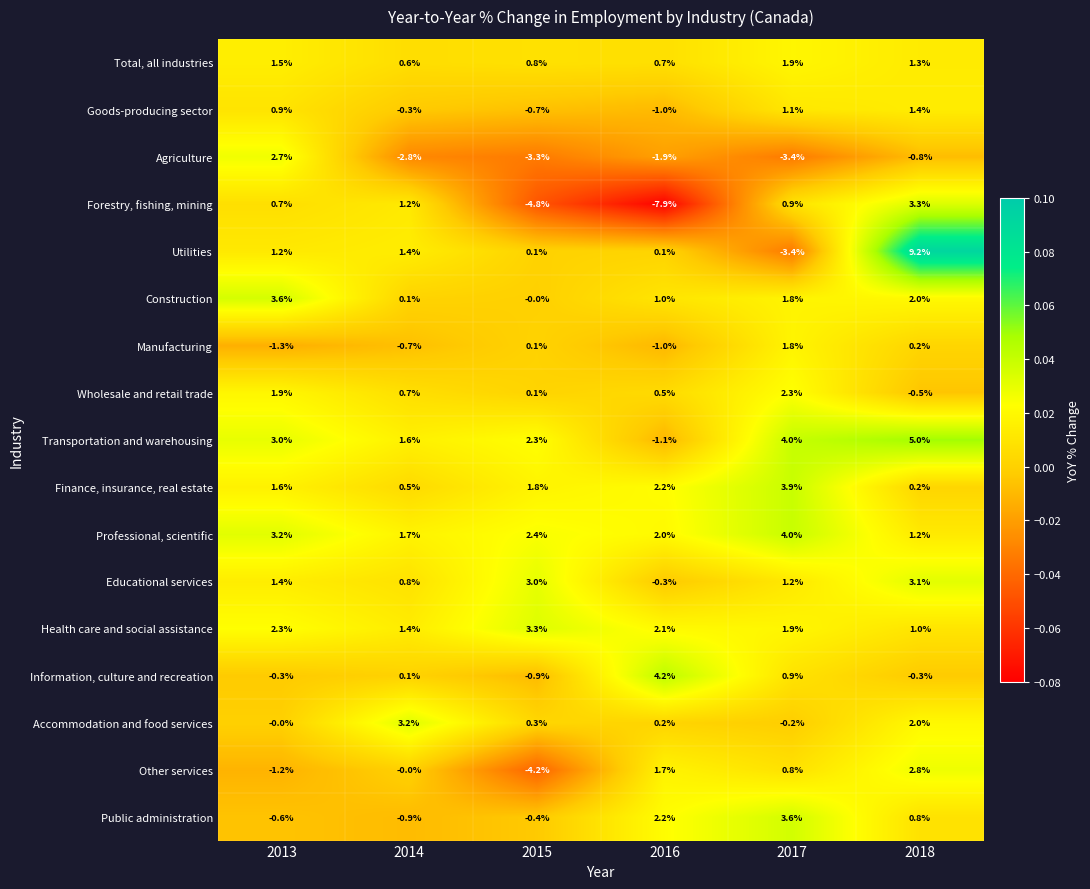

How many values in Transportation and warehousing are below zero?

1